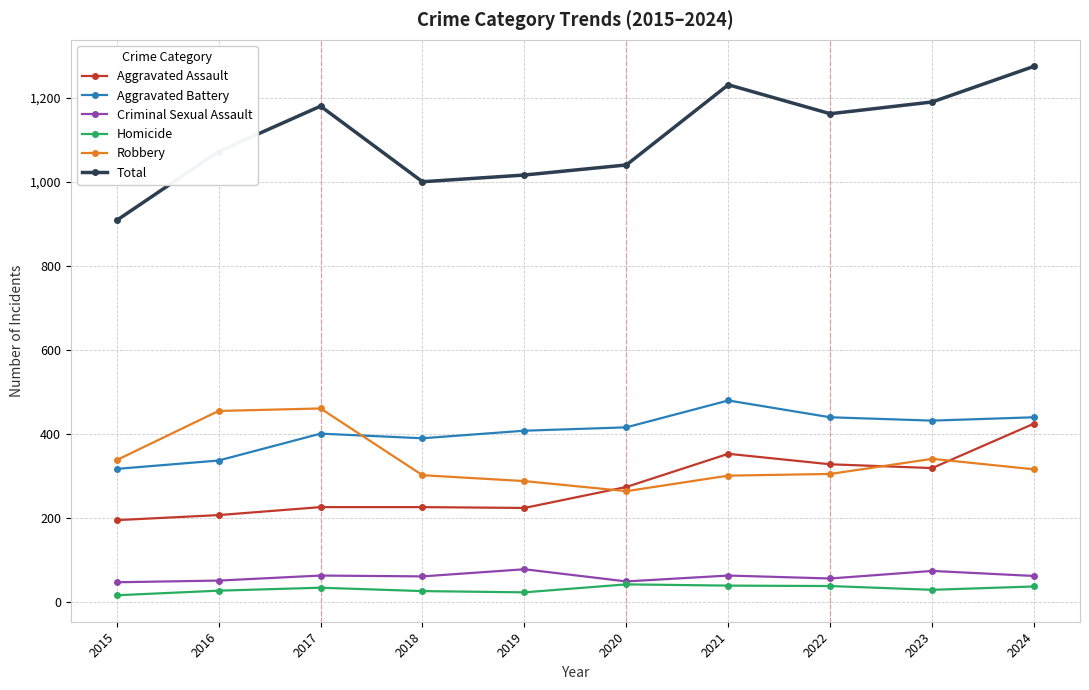

Which series has the largest total across all categories?

Total